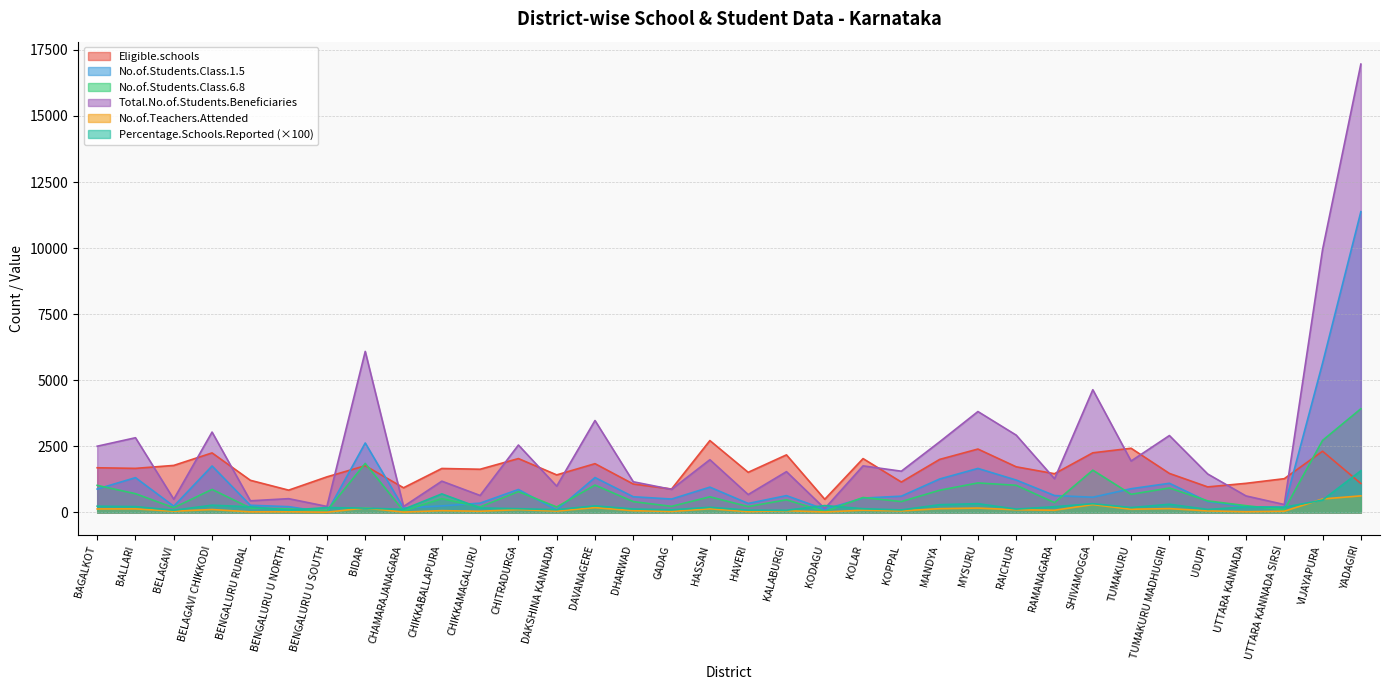

How many values in the Total.No.of.Students.Beneficiaries series exceed 1561?

16